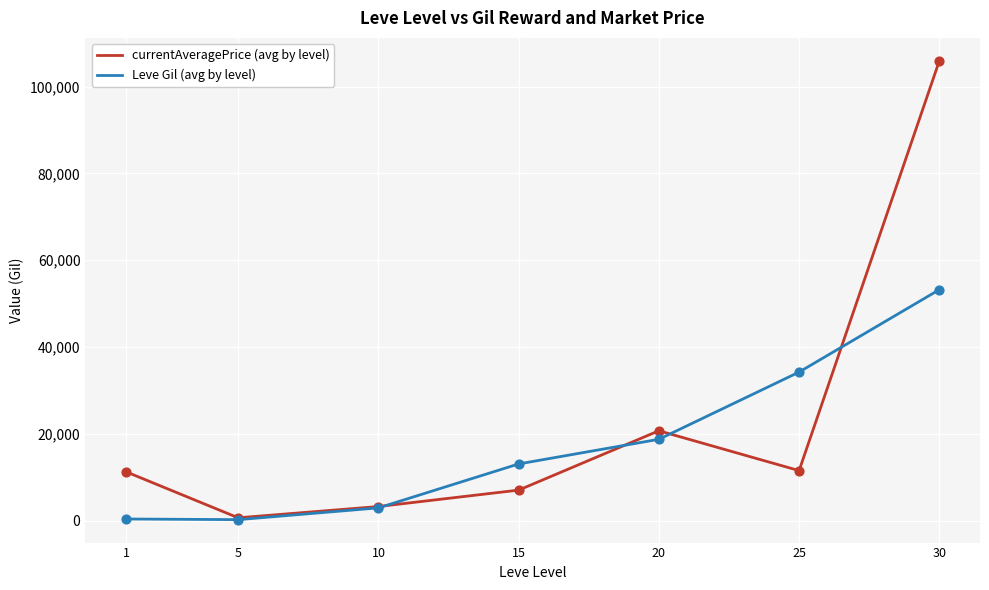

What are all the series names shown in the legend?

currentAveragePrice (avg by level), Leve Gil (avg by level)